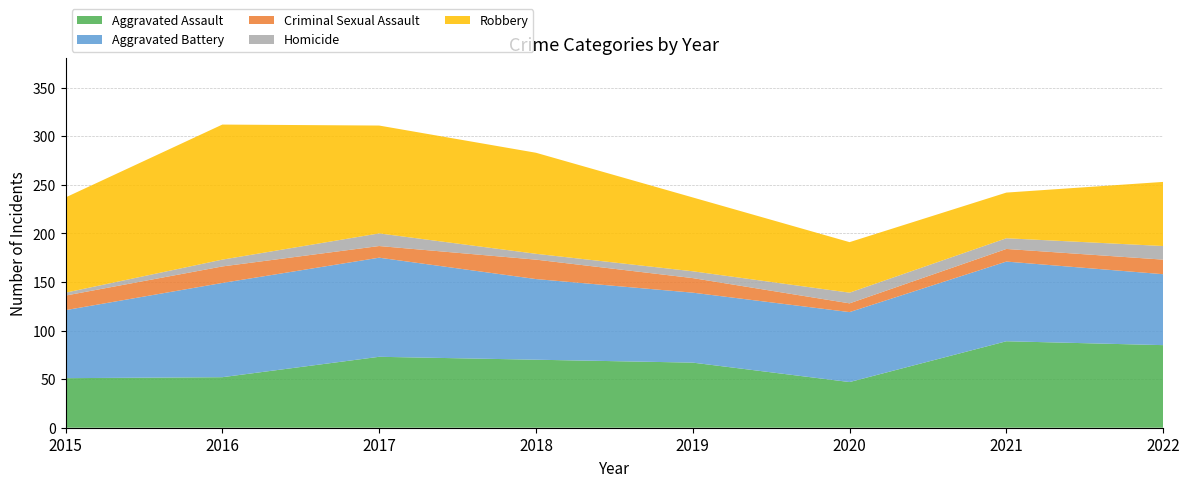

Reading left to right, list all the values displayed in this chart.

Aggravated Assault: 2015=51	2016=52	2017=73	2018=70	2019=67	2020=47	2021=89	2022=85
Aggravated Battery: 2015=70	2016=97	2017=102	2018=83	2019=72	2020=72	2021=82	2022=73
Criminal Sexual Assault: 2015=15	2016=17	2017=12	2018=20	2019=15	2020=9	2021=13	2022=15
Homicide: 2015=3	2016=7	2017=13	2018=6	2019=7	2020=11	2021=11	2022=14
Robbery: 2015=98	2016=139	2017=111	2018=104	2019=76	2020=52	2021=47	2022=66